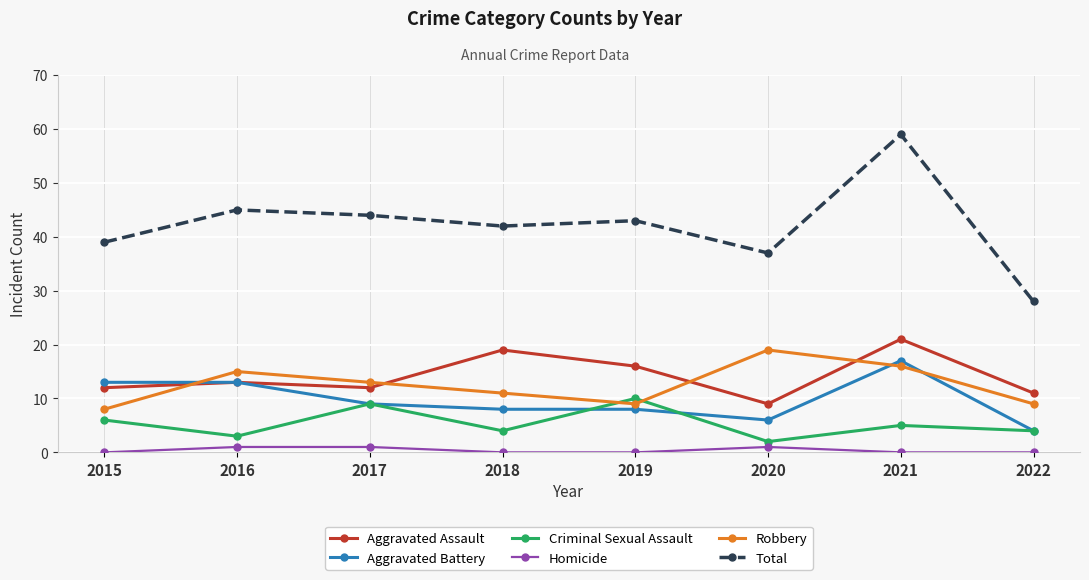

Between 2019 and 2021, which series saw the biggest shift?

Total